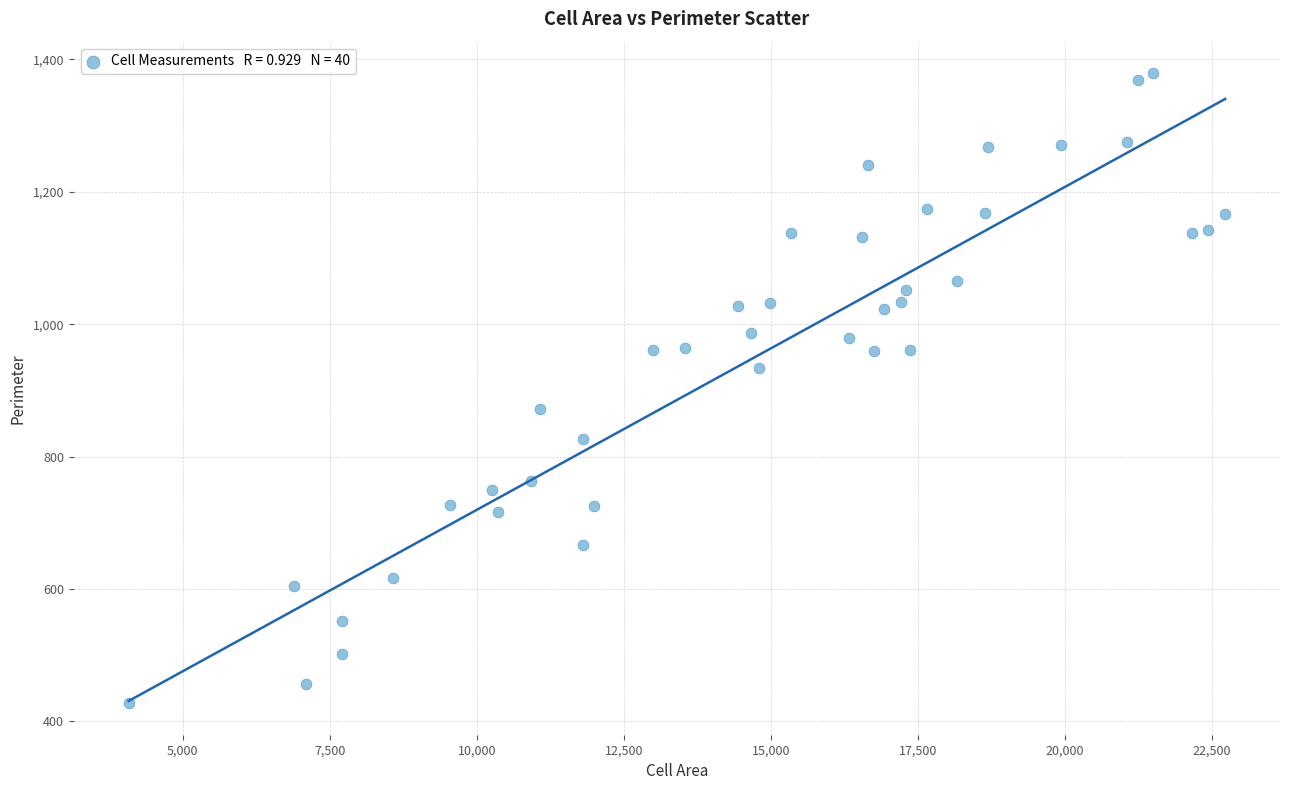

What is the range of X values (max minus min)?

18647.0